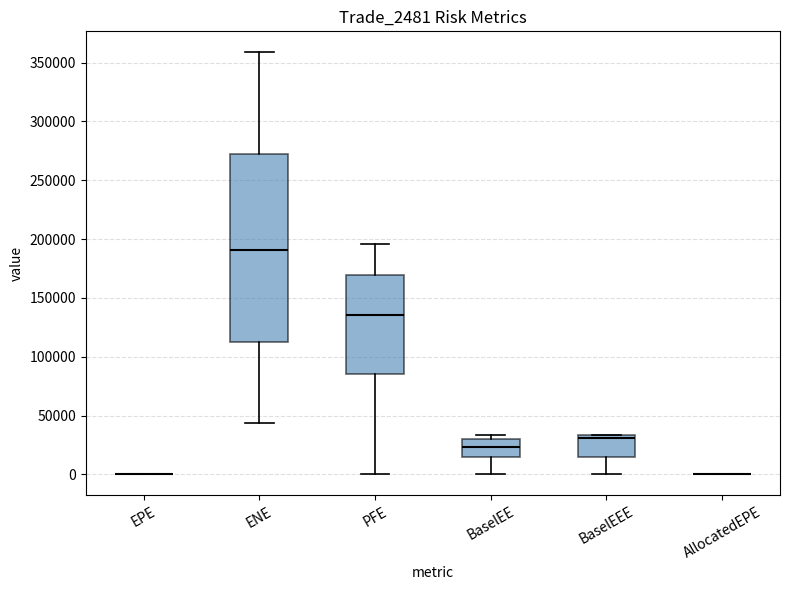

Reading left to right, read every box against the y-axis: the position of its median line, the range the box covers, and the ends of its whiskers. The values are not printed on the chart, so give them approximately, as read against the axis.

EPE: box collapsed to a line at 0, whiskers 0 to 0
ENE: median 190000, box 110000 to 270000, whiskers 45000 to 360000
PFE: median 135000, box 85000 to 170000, whiskers 0 to 195000
BaselEE: median 25000, box 15000 to 30000, whiskers 0 to 35000
BaselEEE: median 30000, box 15000 to 35000, whiskers 0 to 35000
AllocatedEPE: box collapsed to a line at 0, whiskers 0 to 0